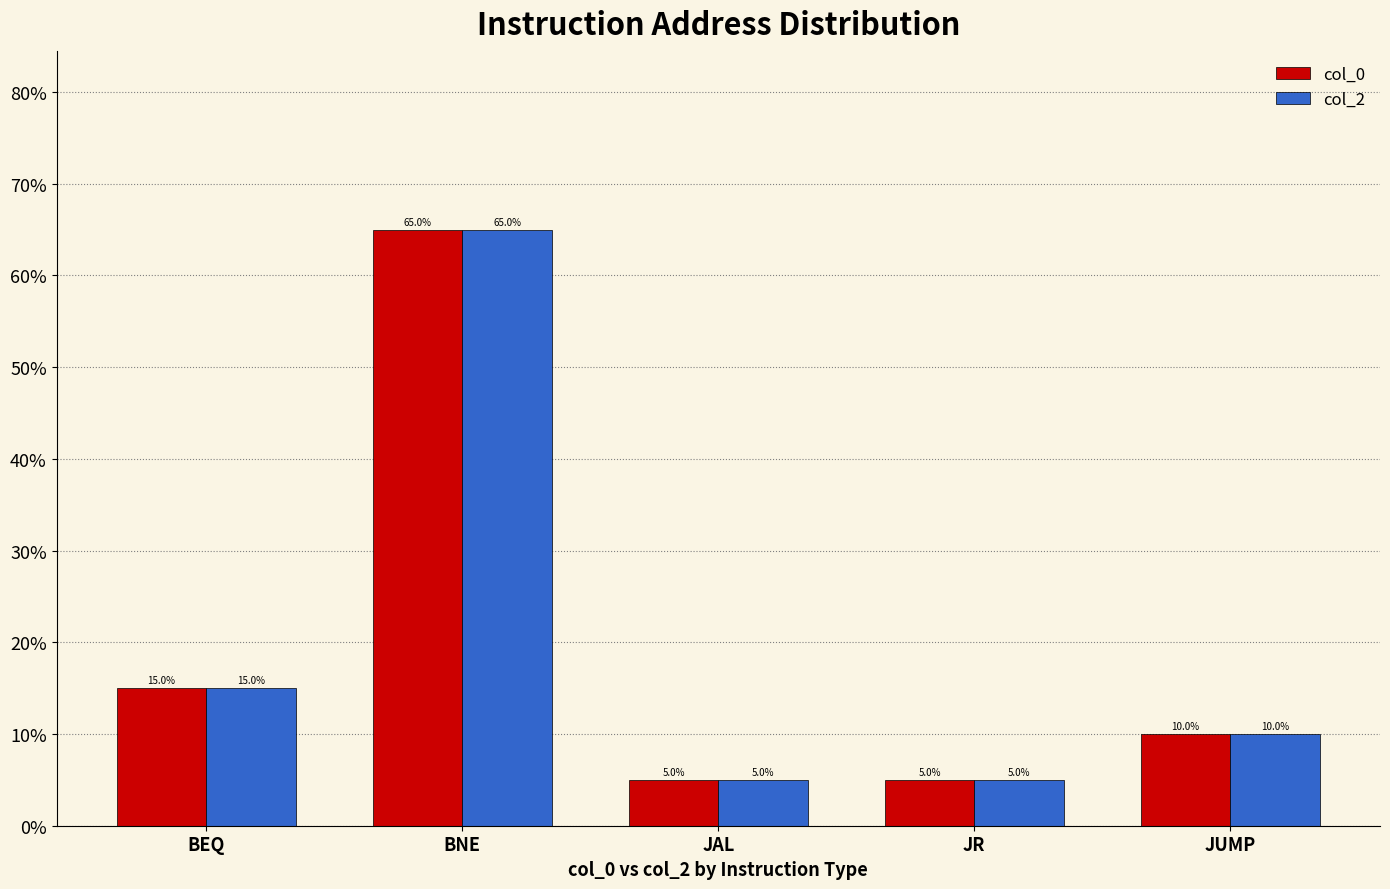

Is the value of col_2 at BNE greater than the value of col_0 at BEQ?

Yes